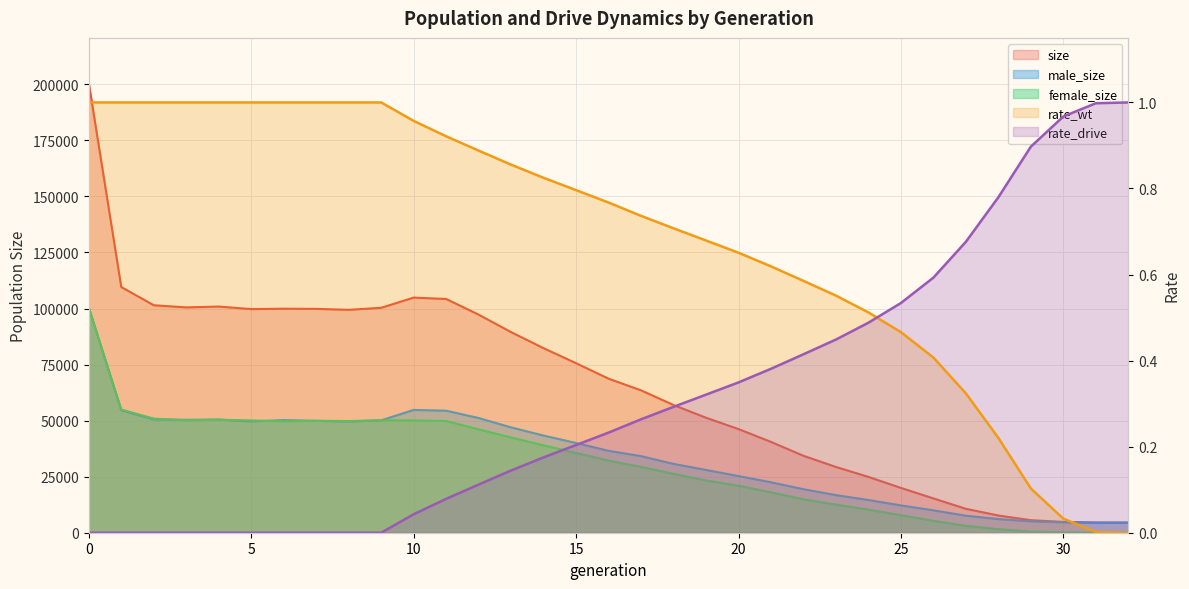

Which has a higher value, 10 or 17?

10